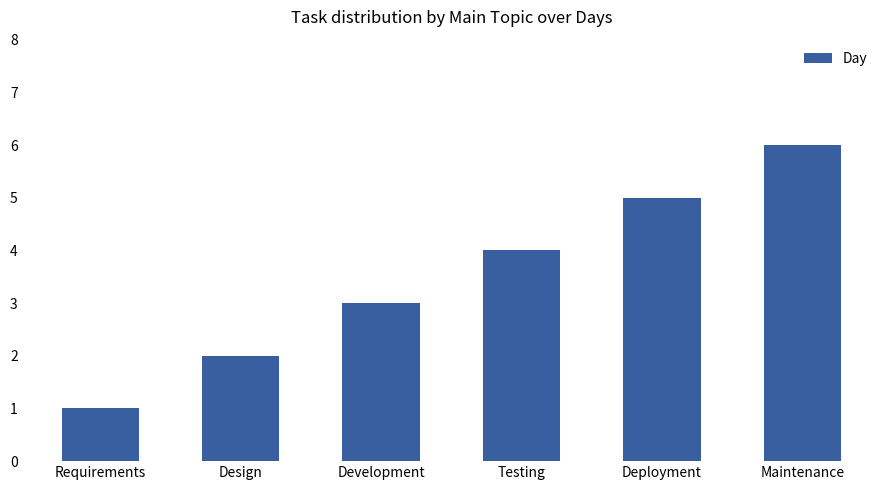

Where is the data nearest to the value 3?

Development